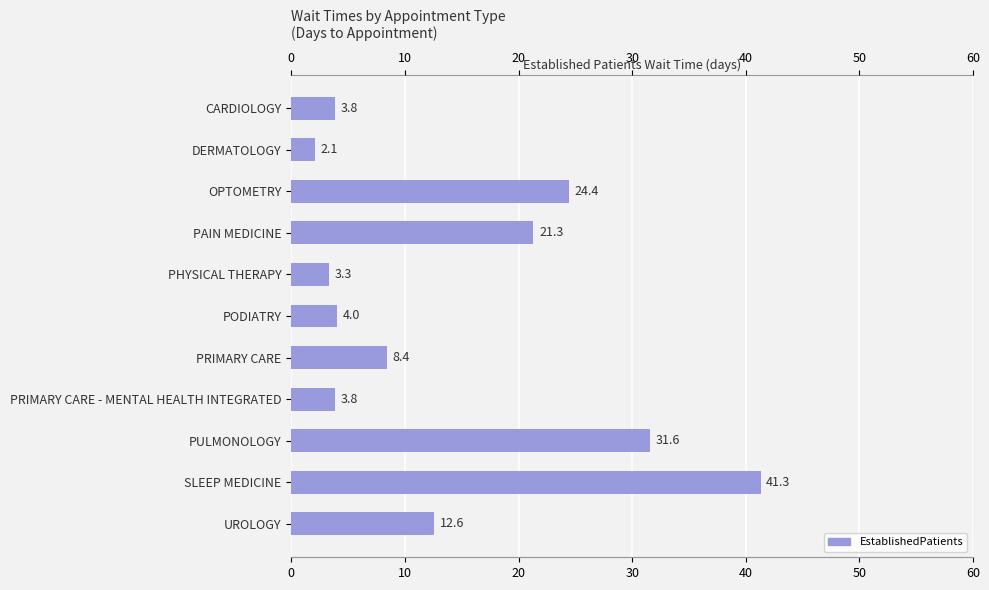

What is the sum of all values?

156.6